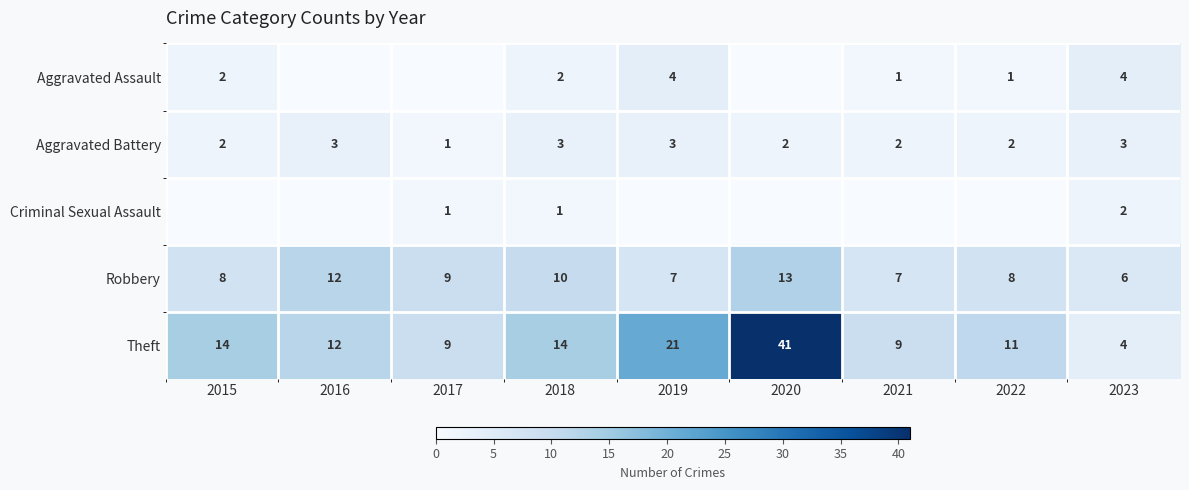

Where does the Theft series first go above 12?

2015